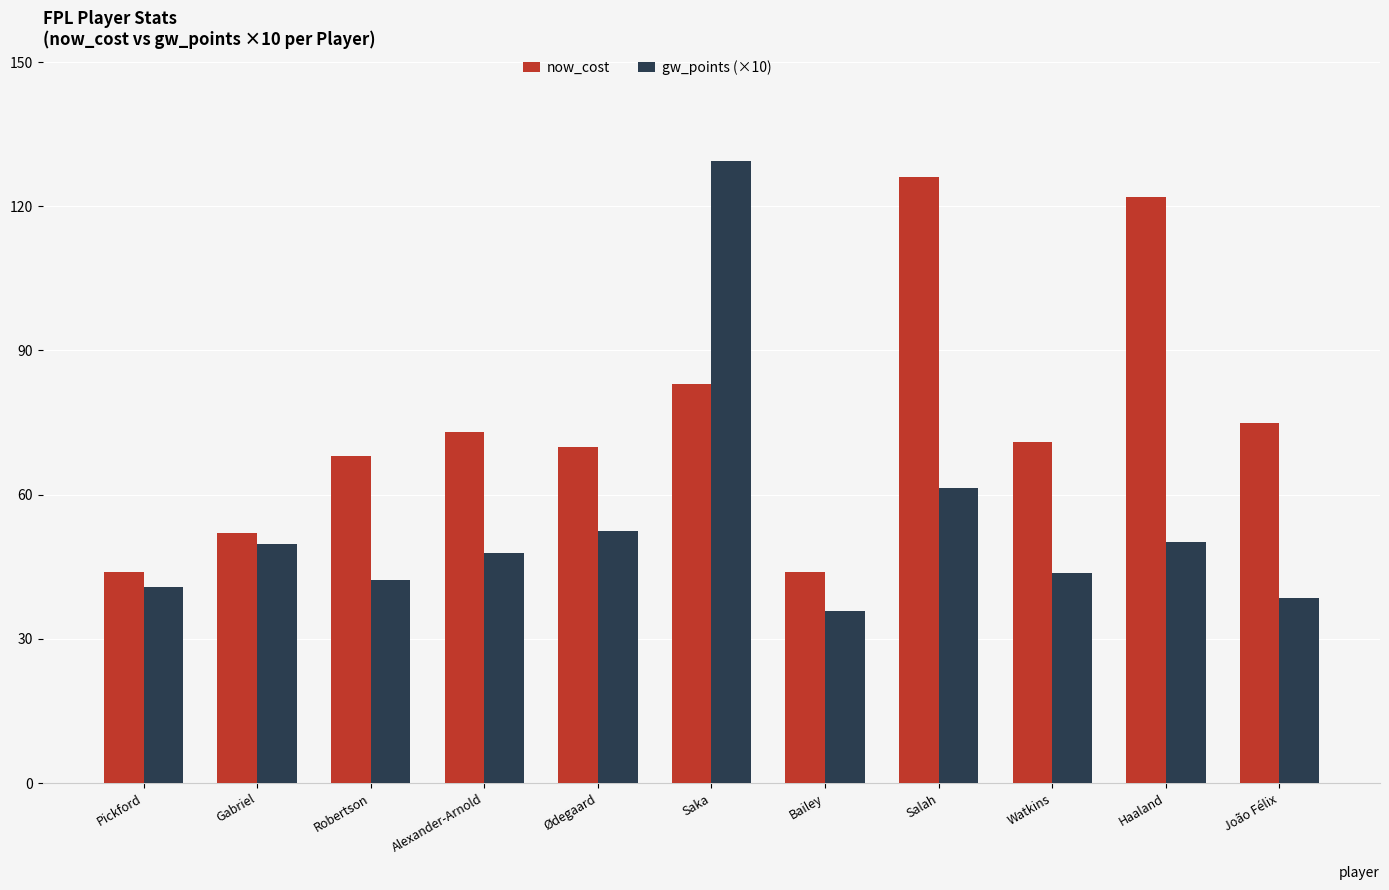

Which series has the widest spread of values?

gw_points (×10)